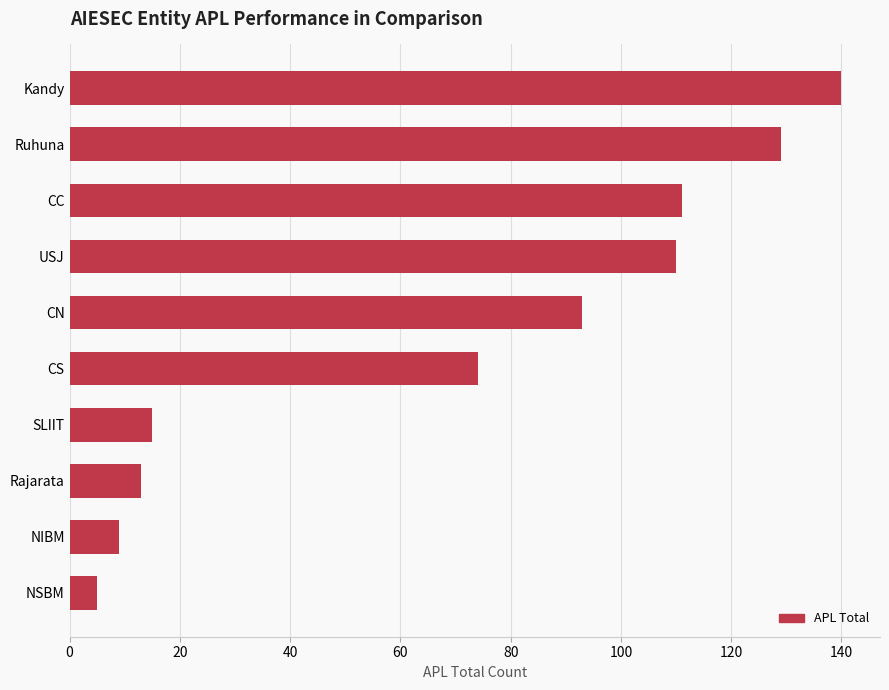

What is the average value?

70